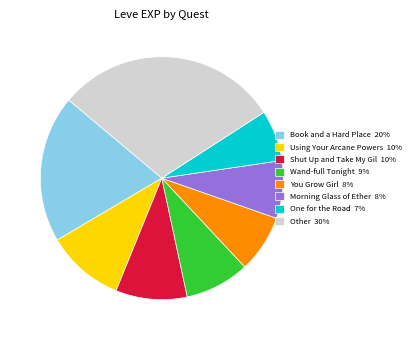

The One for the Road 7% slice represents 7% of the pie. True or false?

True